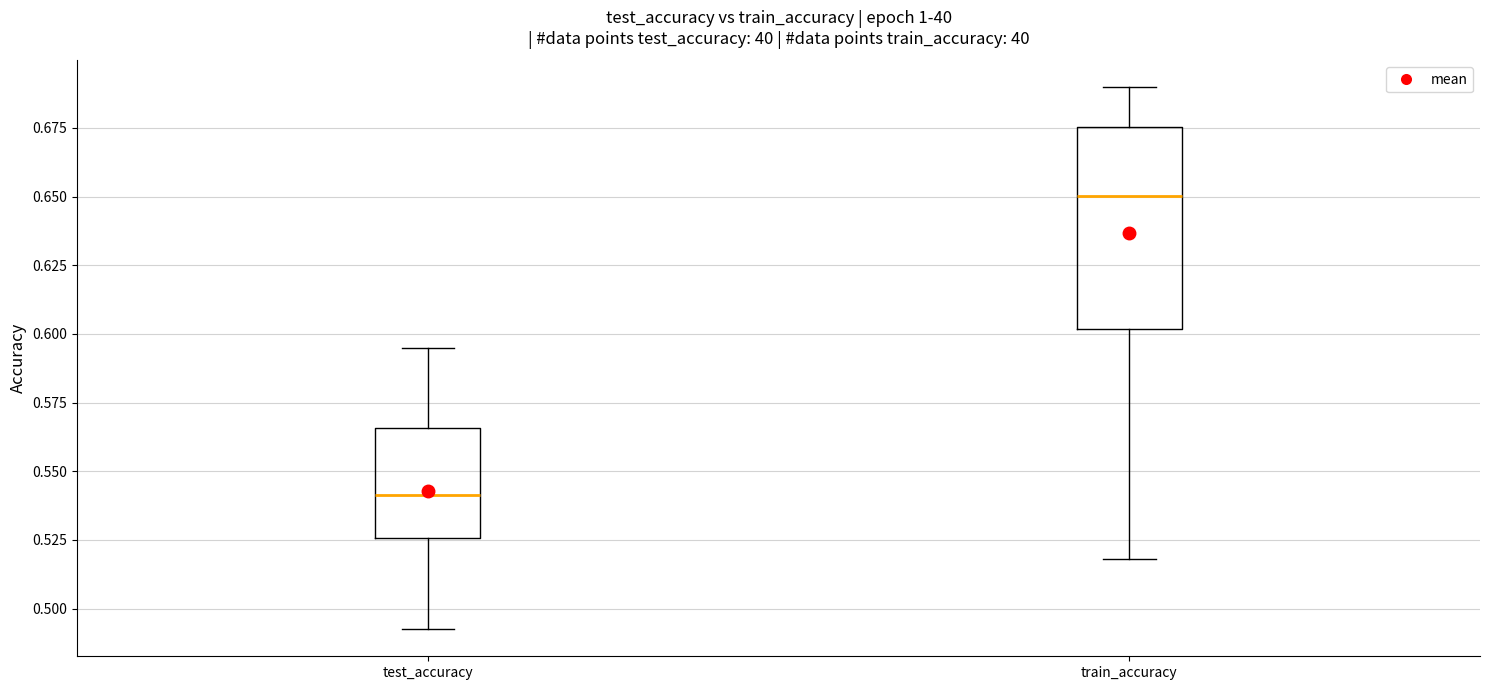

Reading left to right, transcribe this box plot: for each box, give where its median line is, the range the box spans, and where its two whiskers end, as read against the y-axis. The values are not printed on the chart, so give them approximately, as read against the axis.

test_accuracy: median 0.540, box 0.525 to 0.565, whiskers 0.490 to 0.595
train_accuracy: median 0.650, box 0.600 to 0.675, whiskers 0.520 to 0.690